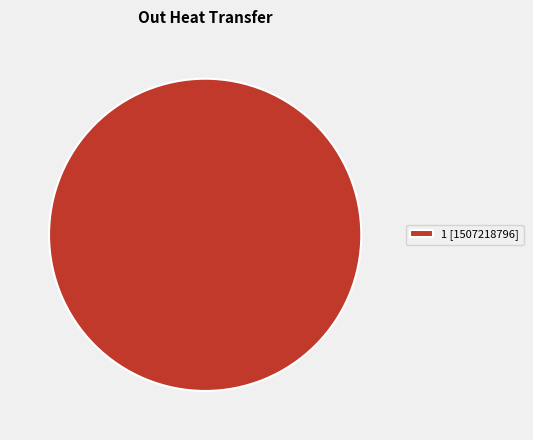

Is it true that 1 [1507218796] is 100% of the pie?

True